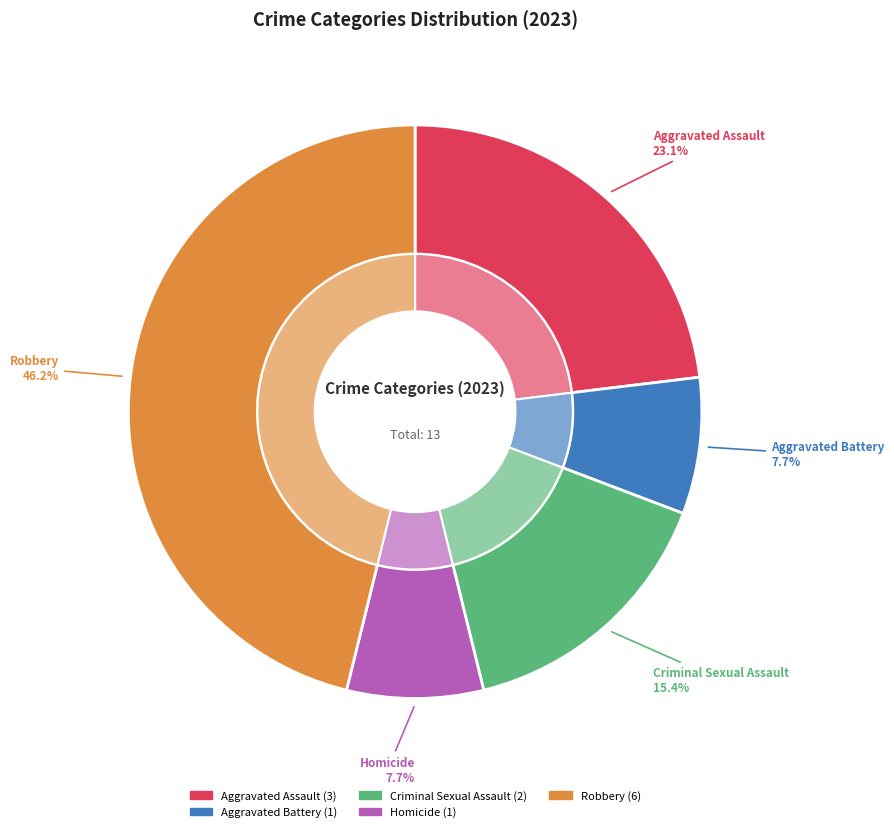

To the nearest percent, what percentage of the pie is Aggravated Assault?

23%